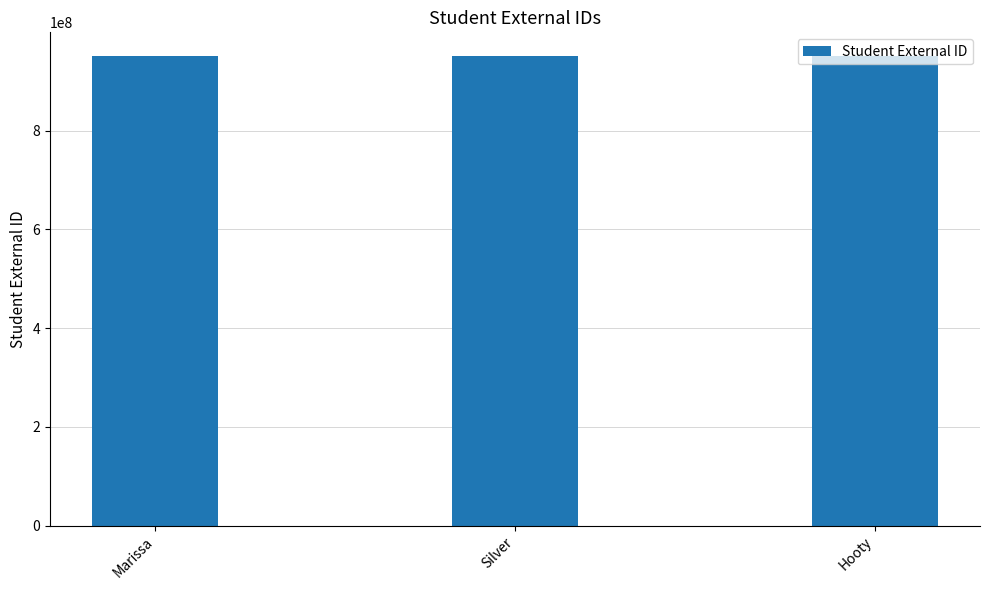

Is it true that the value at Silver is 951687229?

True